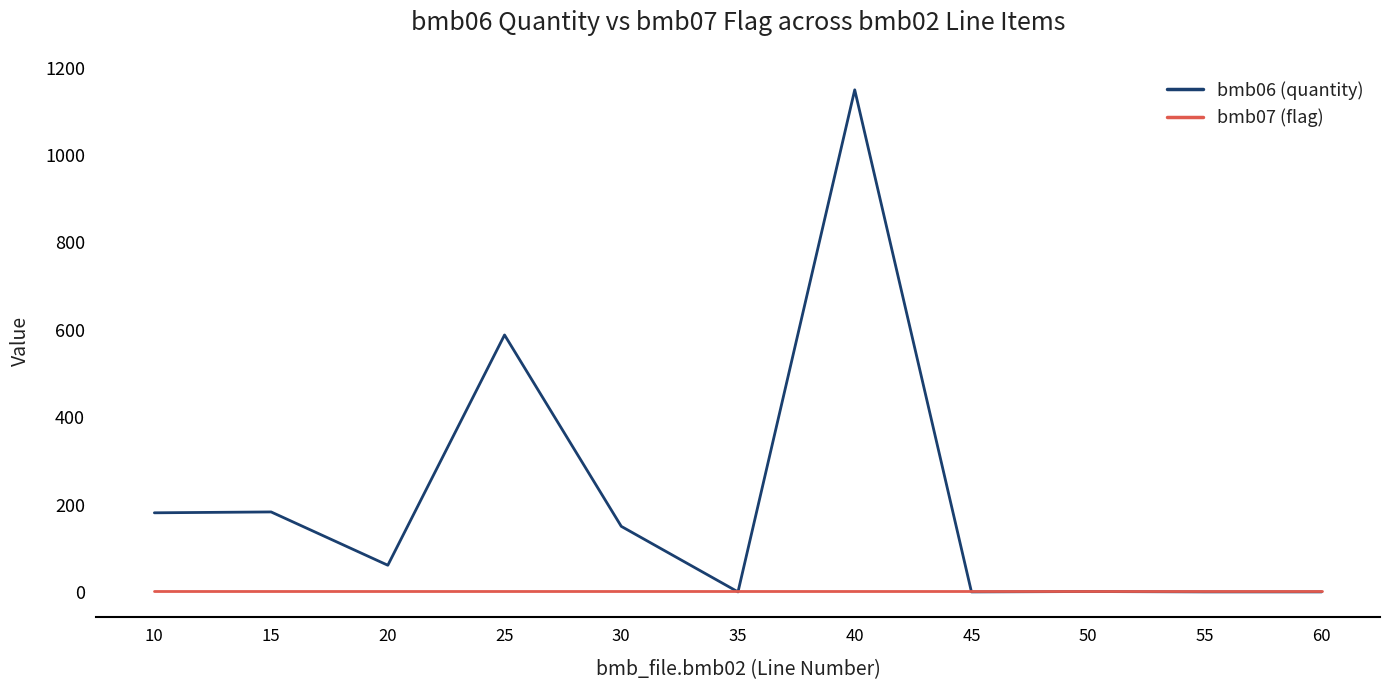

Rank the series by their average value, from lowest to highest.

bmb07 (flag), bmb06 (quantity)